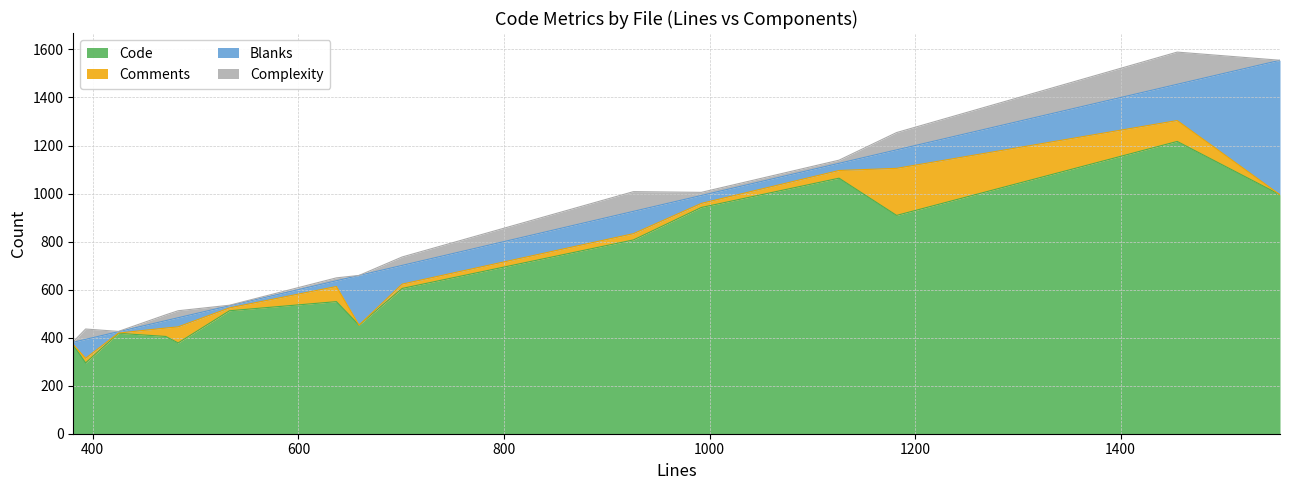

What is the minimum value for Code?

295